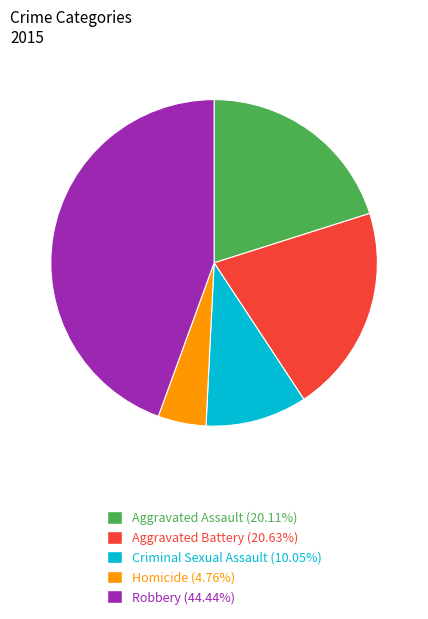

Is the sum of Aggravated Assault (20.11%) and Aggravated Battery (20.63%) greater than half?

No